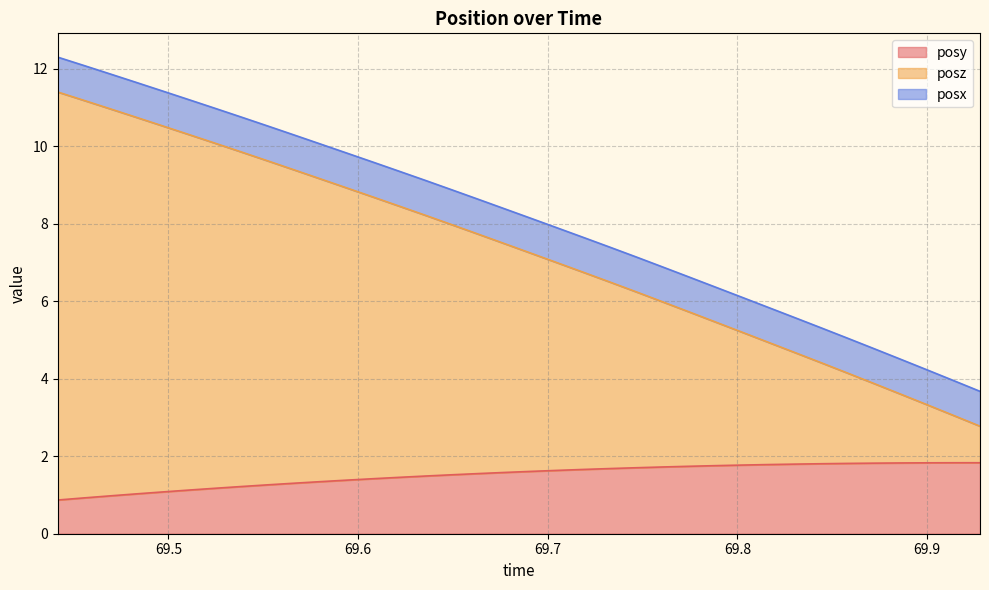

What is the maximum value for posy?

1.8